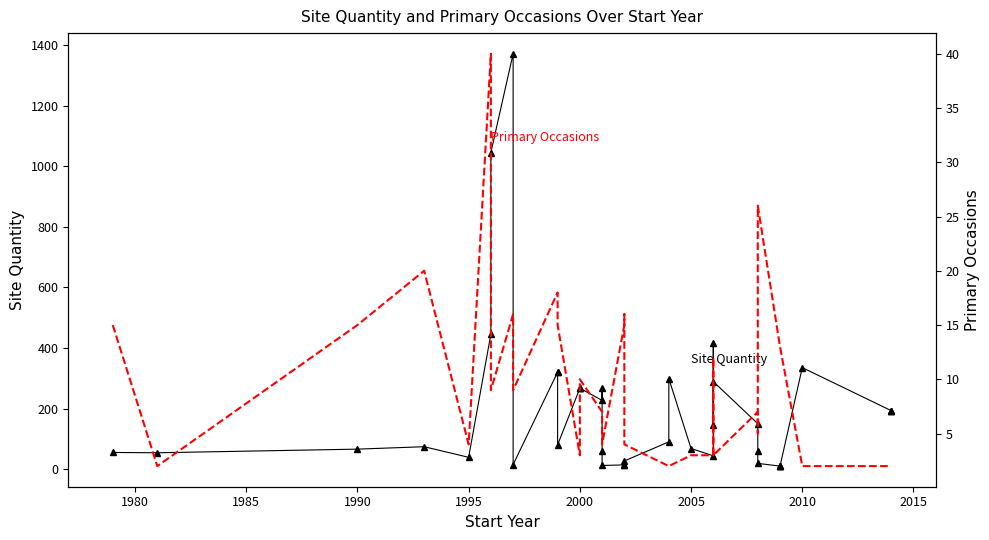

What is the difference between the highest and lowest values at 1995?

35